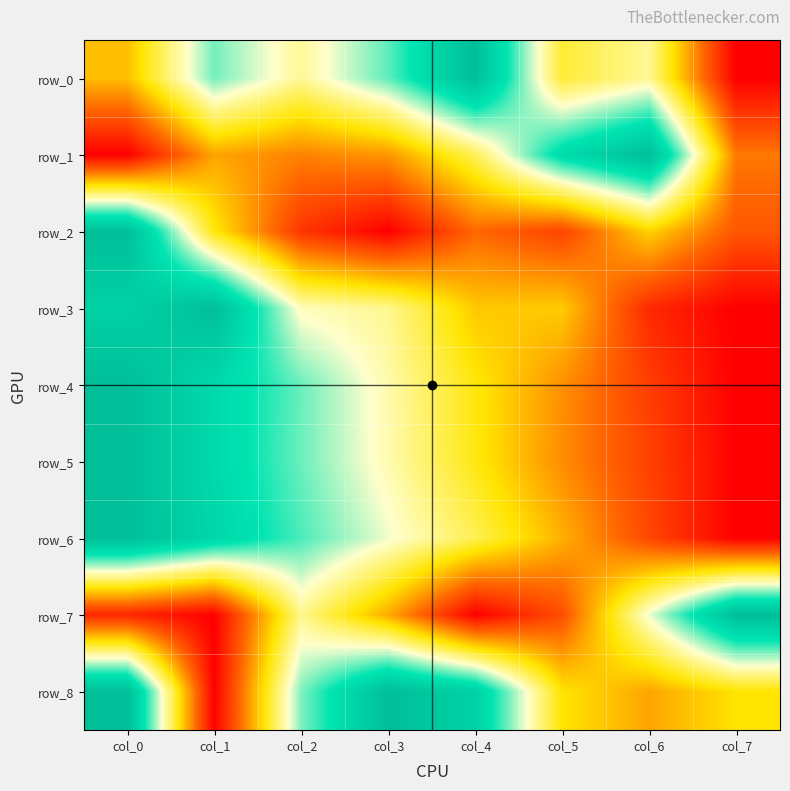

What is the sum of the row_6 values at col_6 and col_4?

0.6